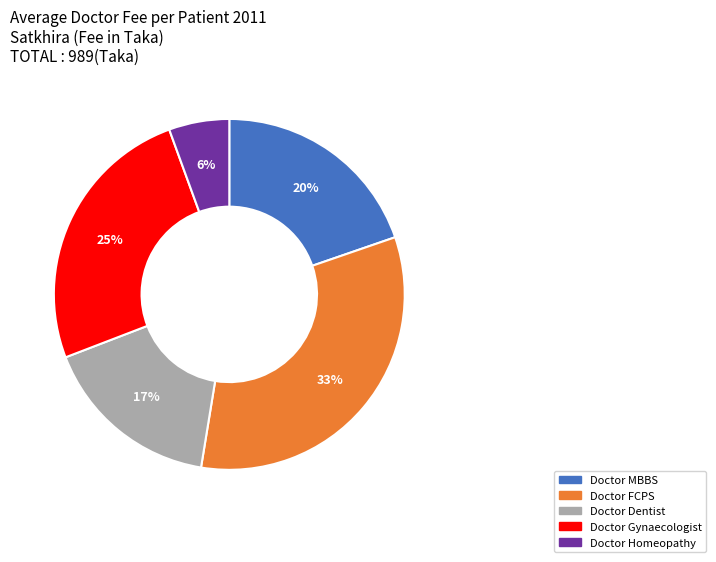

What percentage is the Doctor Gynaecologist slice, to the nearest percent?

25%